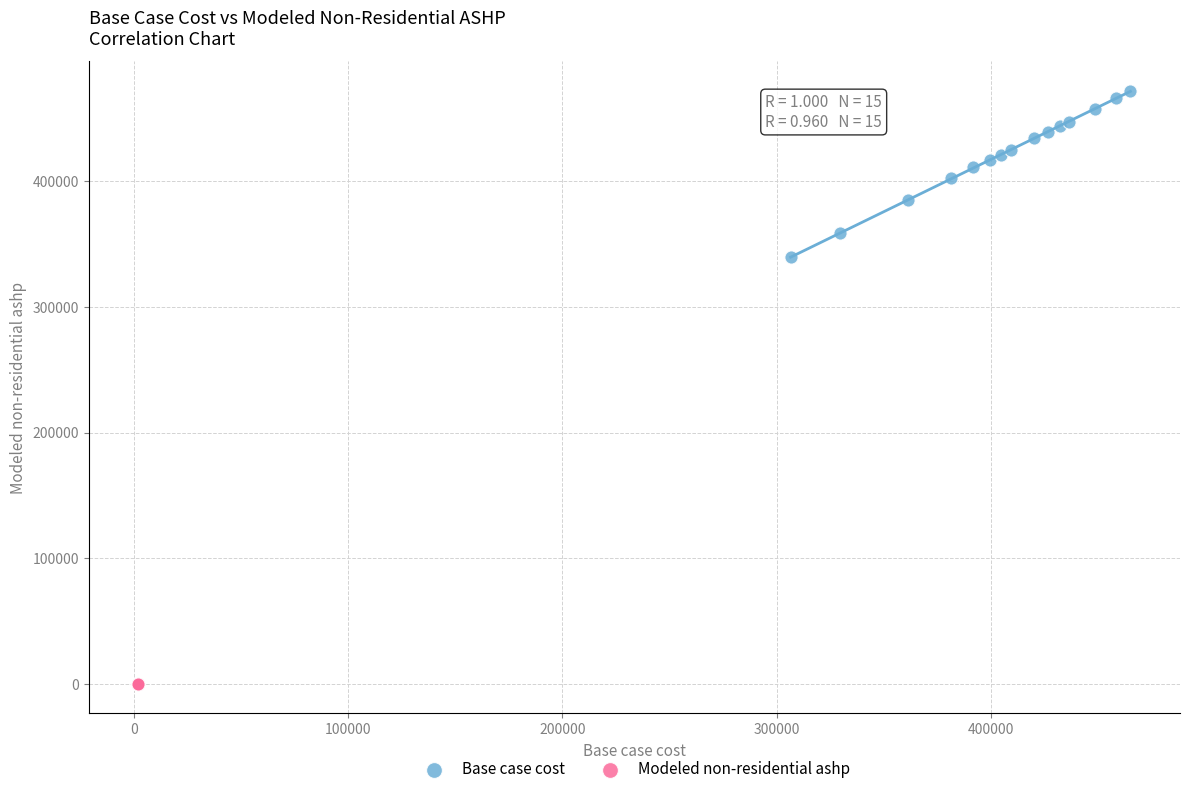

Which series reaches the maximum Y coordinate?

Base case cost